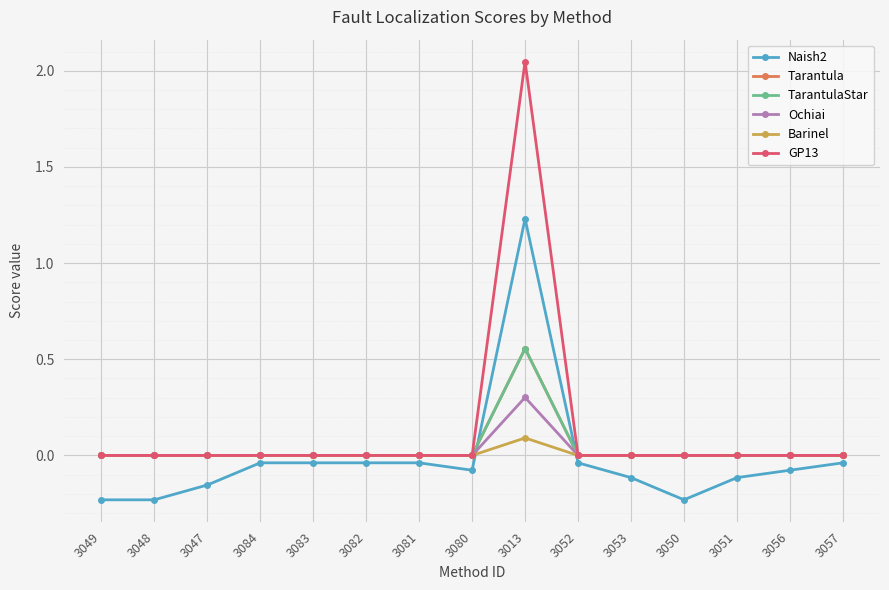

True or false: GP13 and Tarantula intersect in this chart.

False